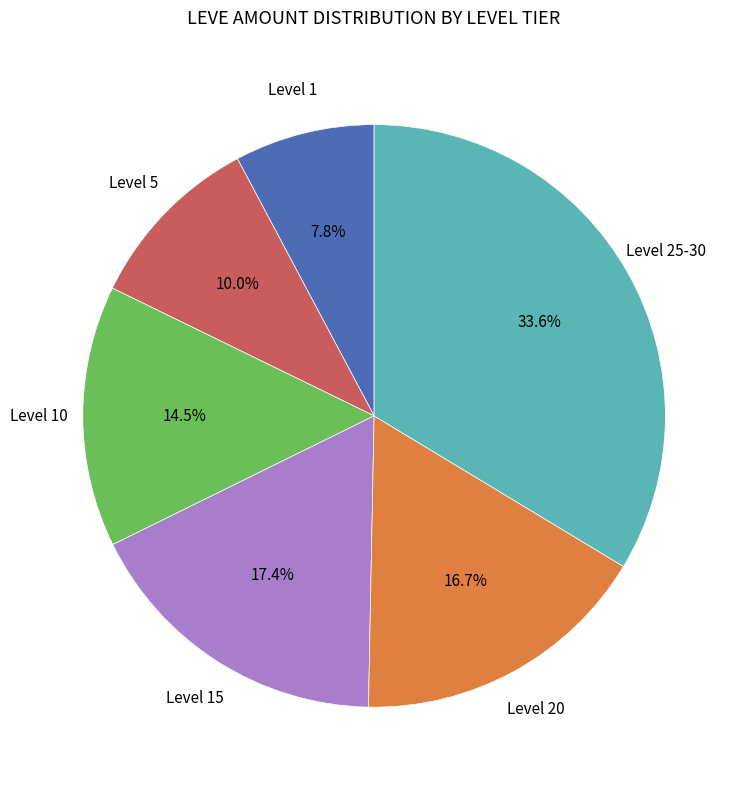

Is there a majority slice in this chart?

No